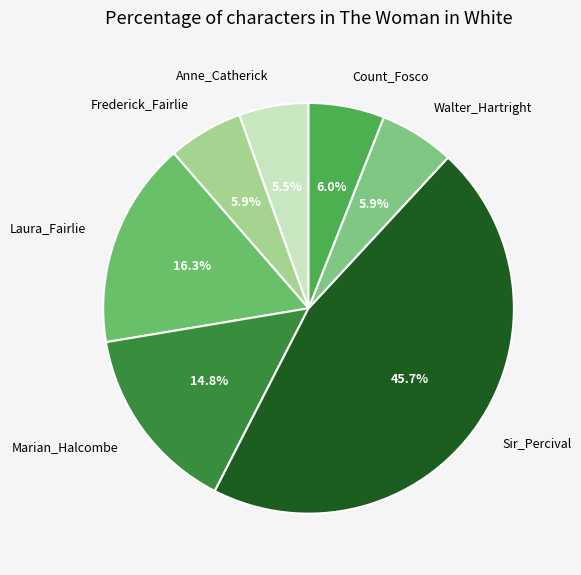

Does any single category account for the majority?

No